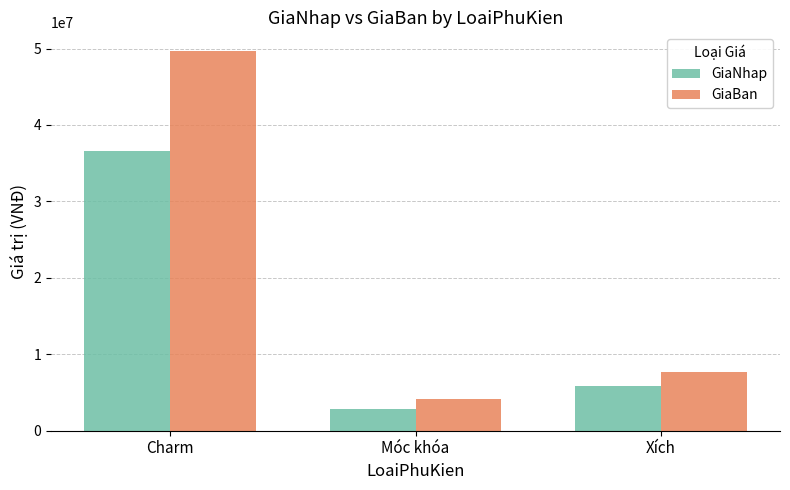

At which category is the sum across all series the highest?

Charm